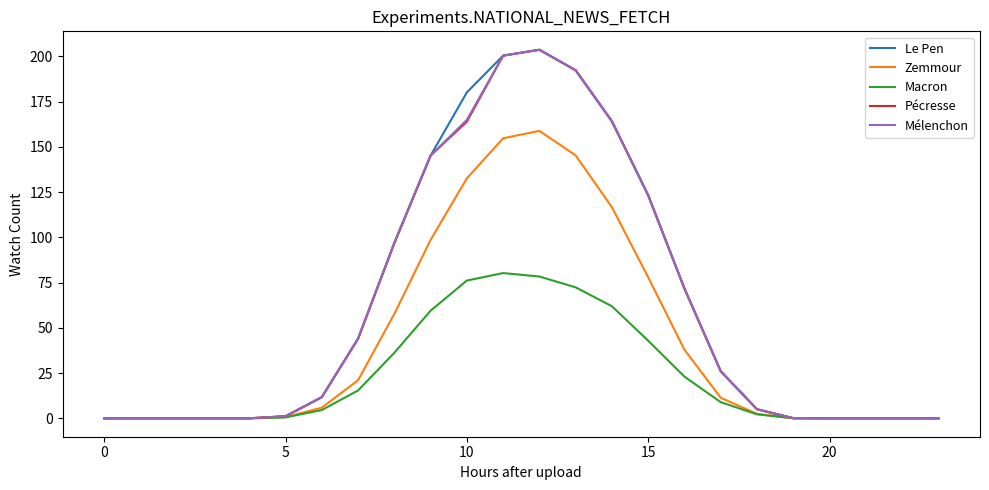

What is the average value of the Zemmour series?

42.6